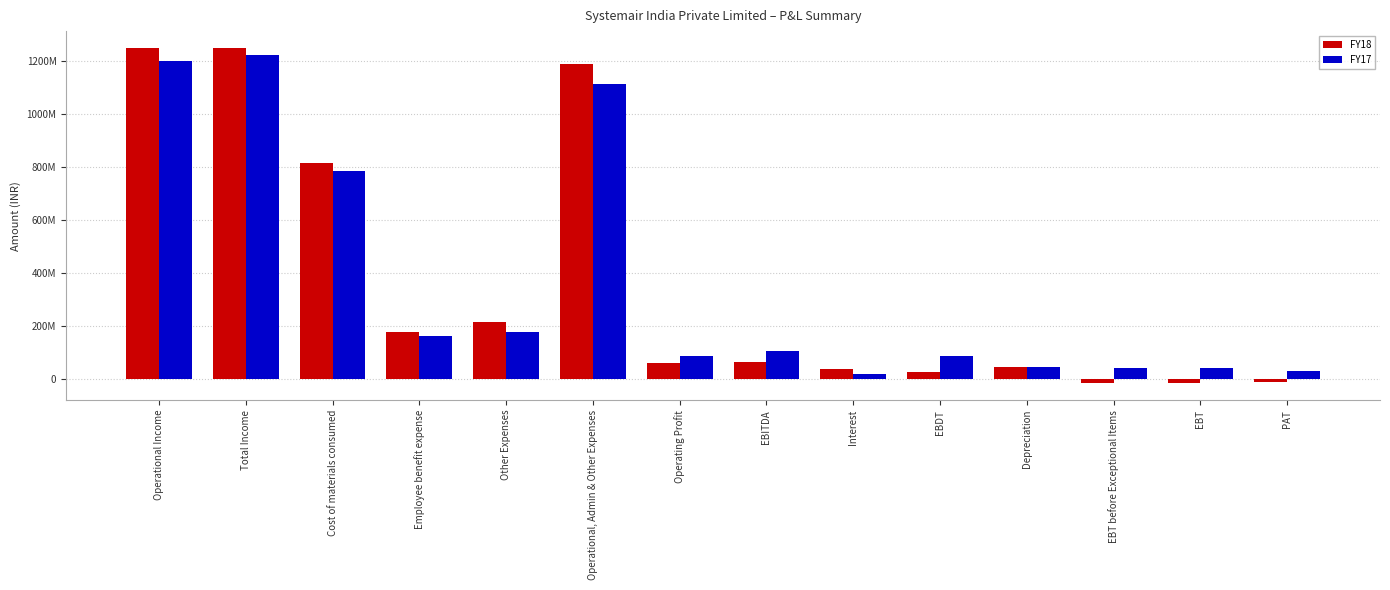

Is it true that FY17 equals 177995998 at Other Expenses?

True